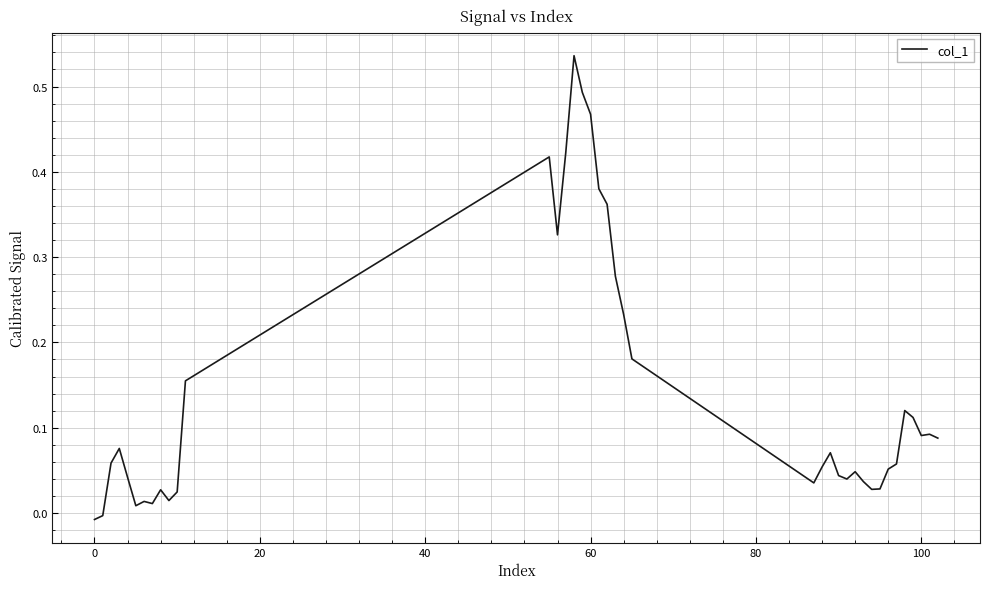

Is this an area chart (filled region under the line)?

No